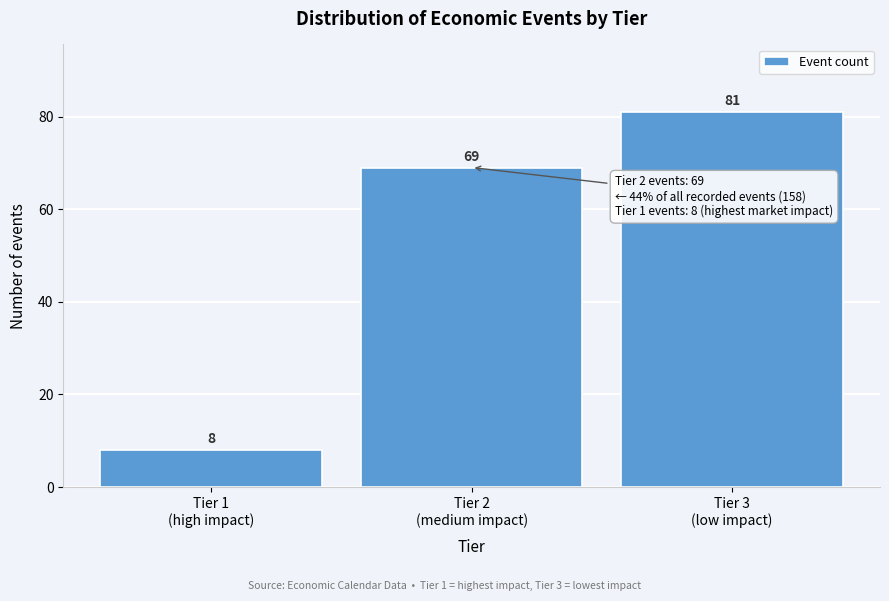

Reading right to left, list all the values displayed in this chart.

81	69	8